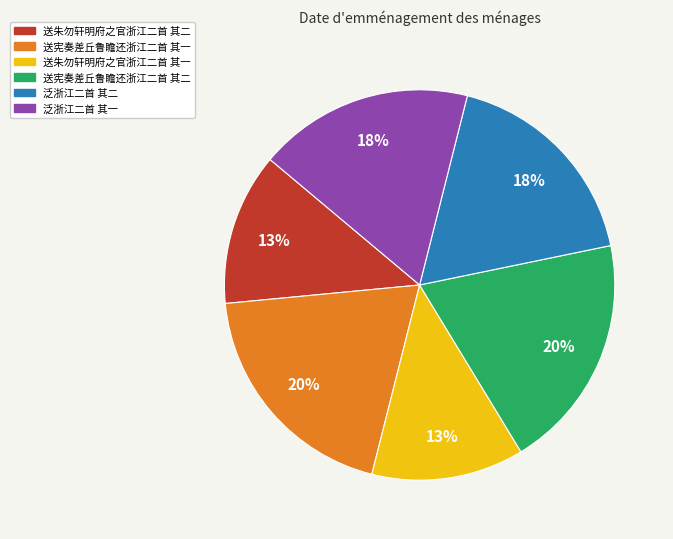

Approximately how many times larger is the value at 送宪奏差丘鲁瞻还浙江二首 其二 compared to 送朱勿轩明府之官浙江二首 其二?

1.5